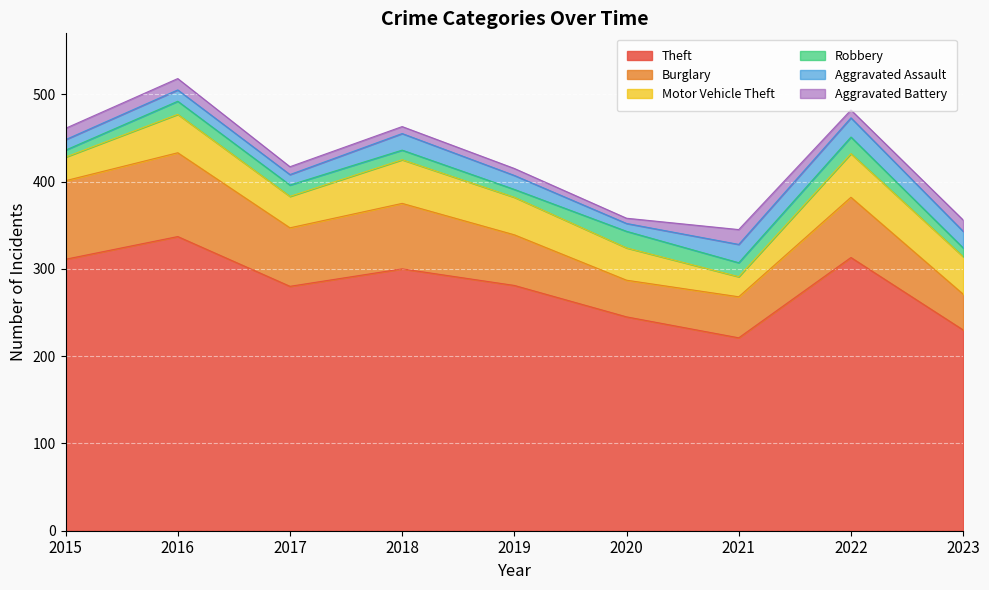

What value does the Robbery series have at 2023, to the nearest 5?

10